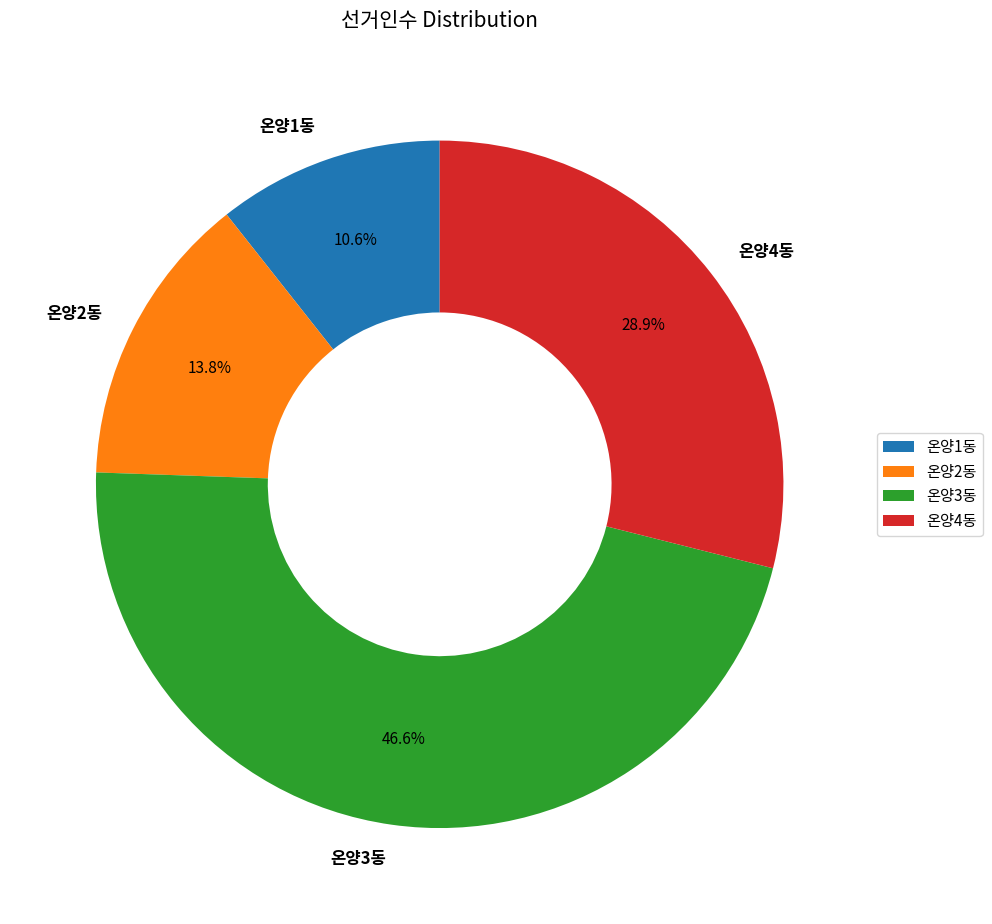

What is the total percentage of 온양2동 and 온양4동?

42.7%